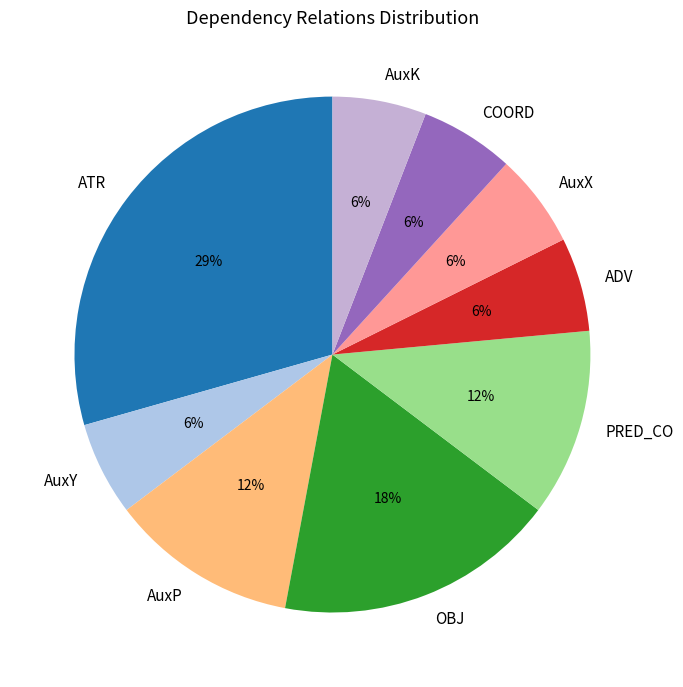

To the nearest percent, what is the combined percentage of AuxY and AuxX?

12%